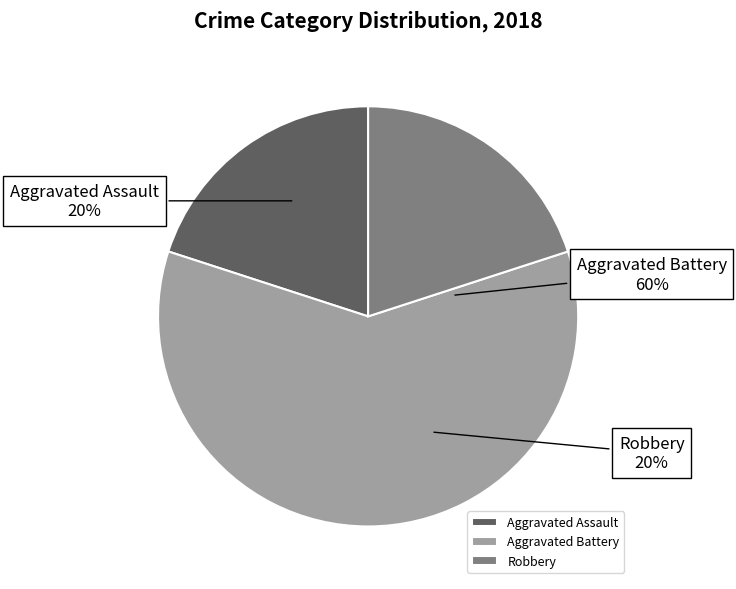

To the nearest percent, what is the combined percentage of Aggravated Assault and Robbery?

40%